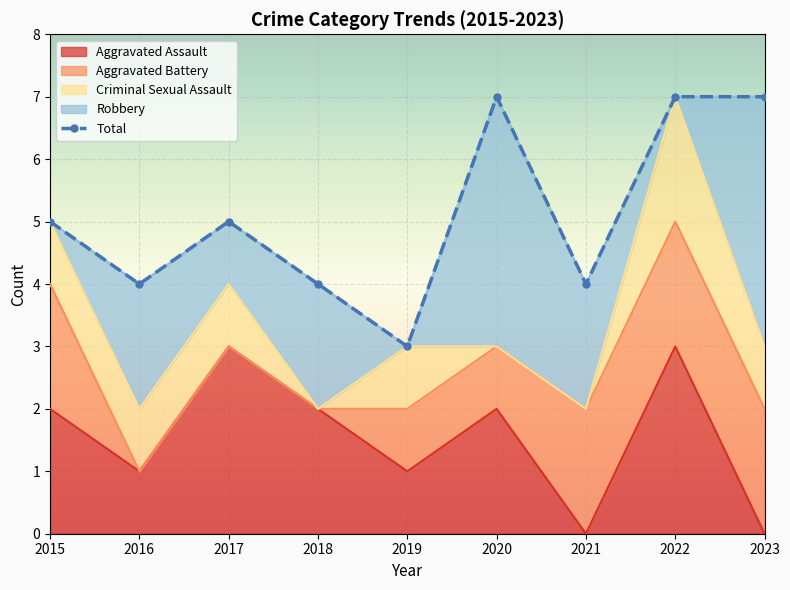

What is the maximum value shown in the chart?

7